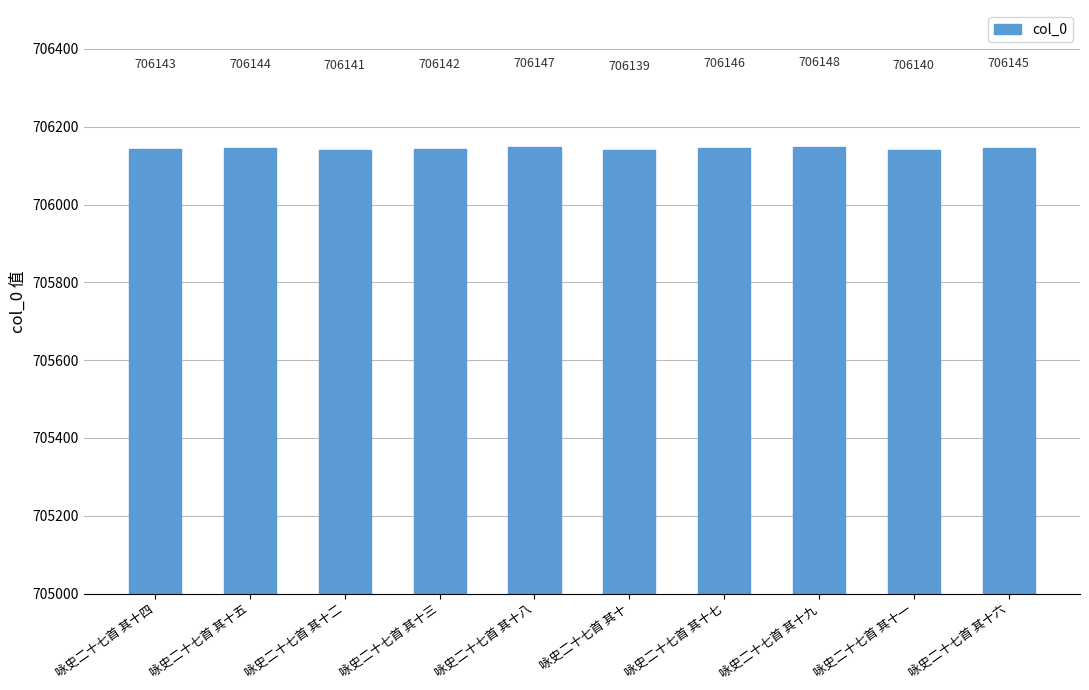

What is the value of the 3rd bar from the left?

706141